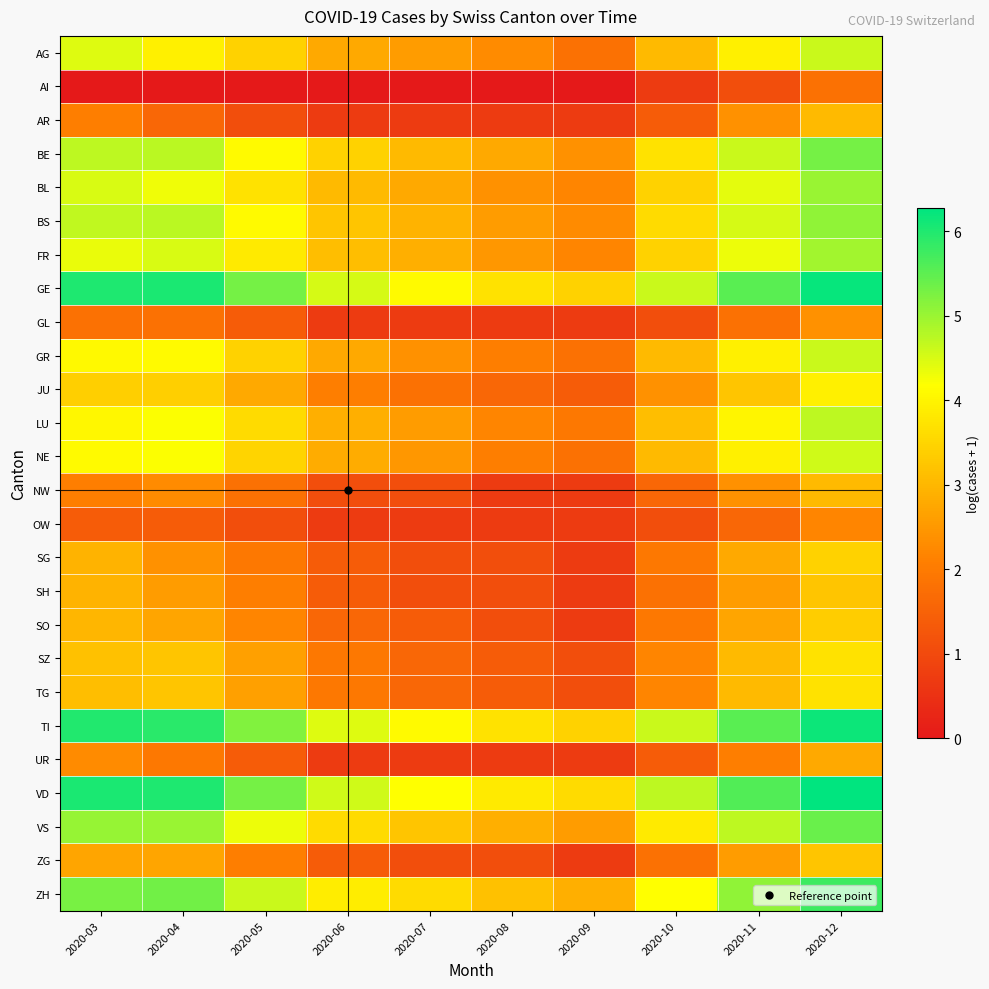

List the series in order of their peak value, lowest first.

AI, OW, GL, UR, AR, NW, SH, ZG, SO, SG, SZ, TG, JU, NE, AG, GR, LU, FR, BL, BS, BE, VS, ZH, TI, GE, VD